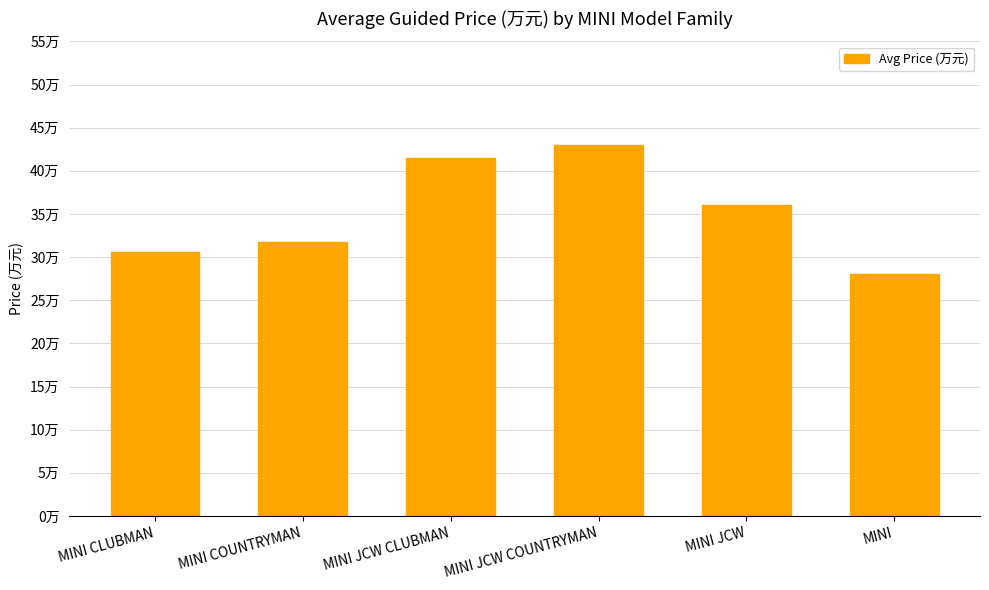

What is the label of the 3rd bar from the right?

MINI JCW COUNTRYMAN